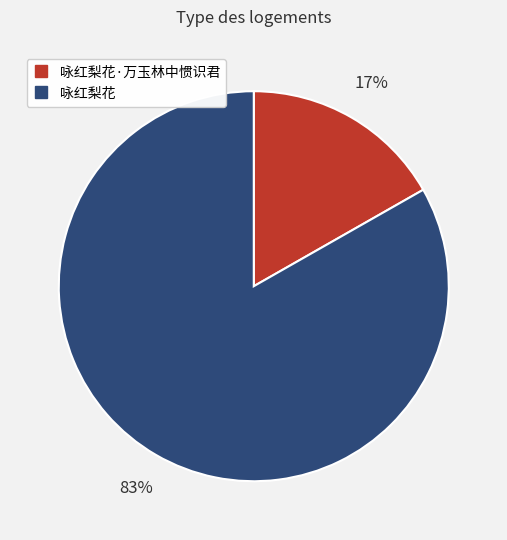

Is there any slice that represents more than half of the pie?

Yes